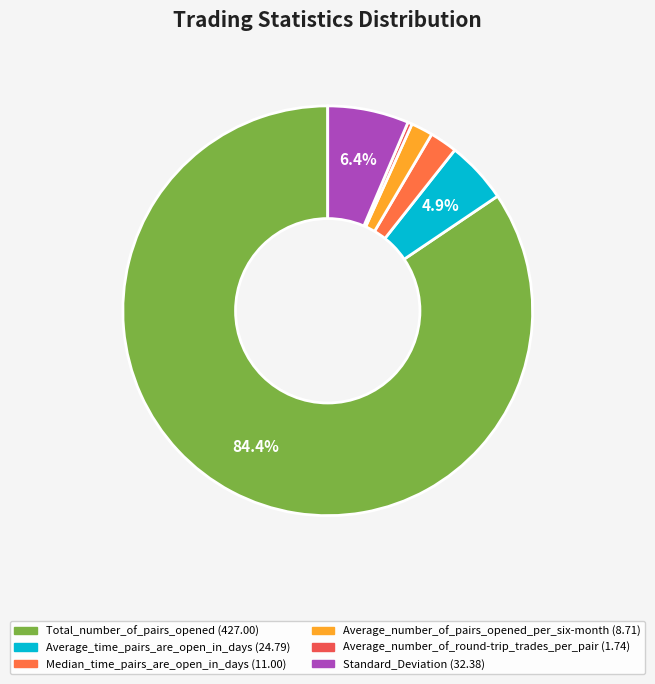

Combined, do Average_time_pairs_are_open_in_days and Standard_Deviation account for over 50%?

No